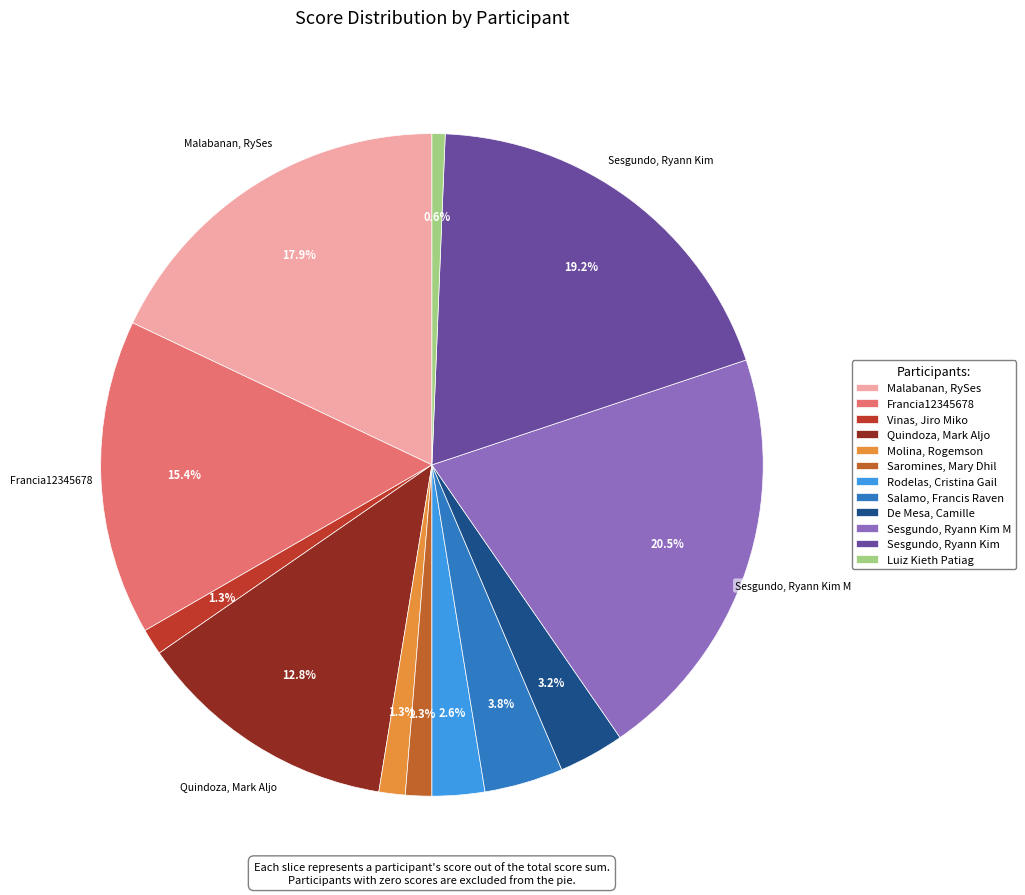

Is there a majority slice in this chart?

No